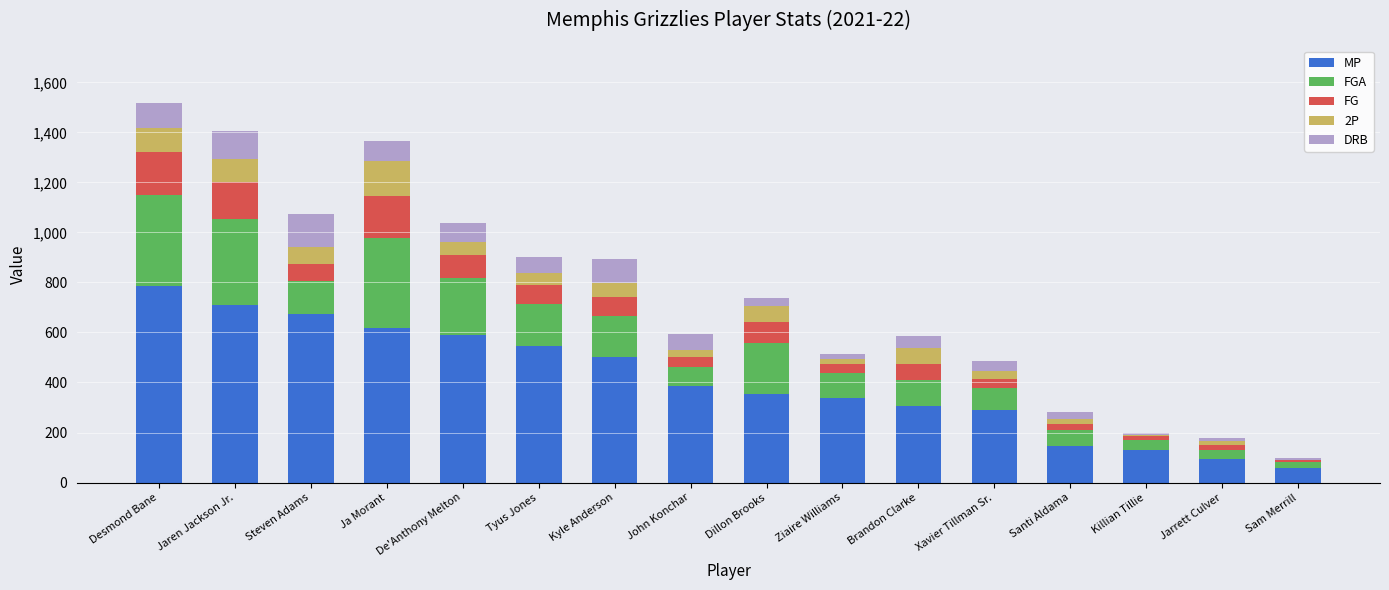

At which label does MP reach its peak?

Desmond Bane